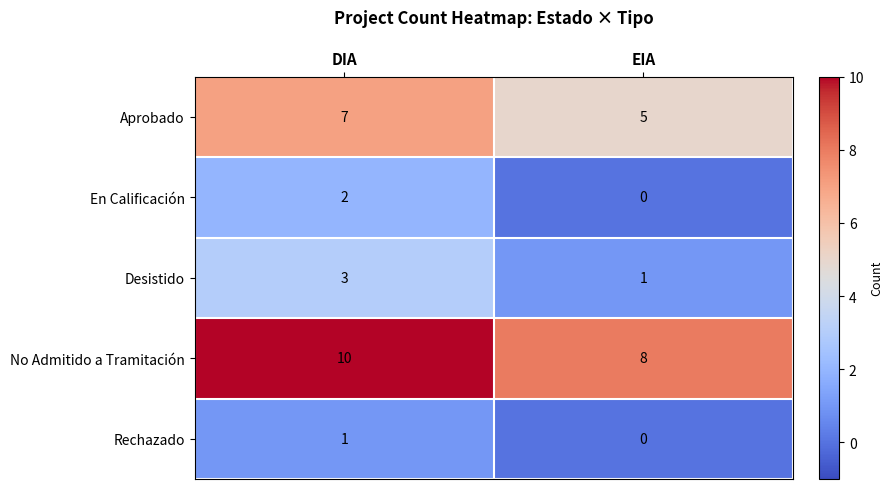

What is the average value of the Aprobado series?

6